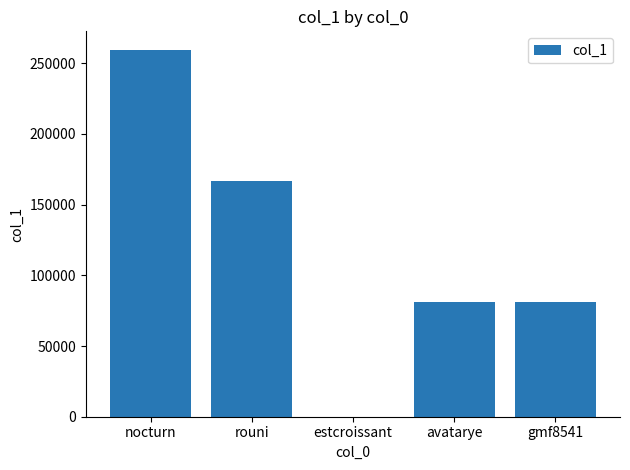

What is the greatest value displayed?

259508